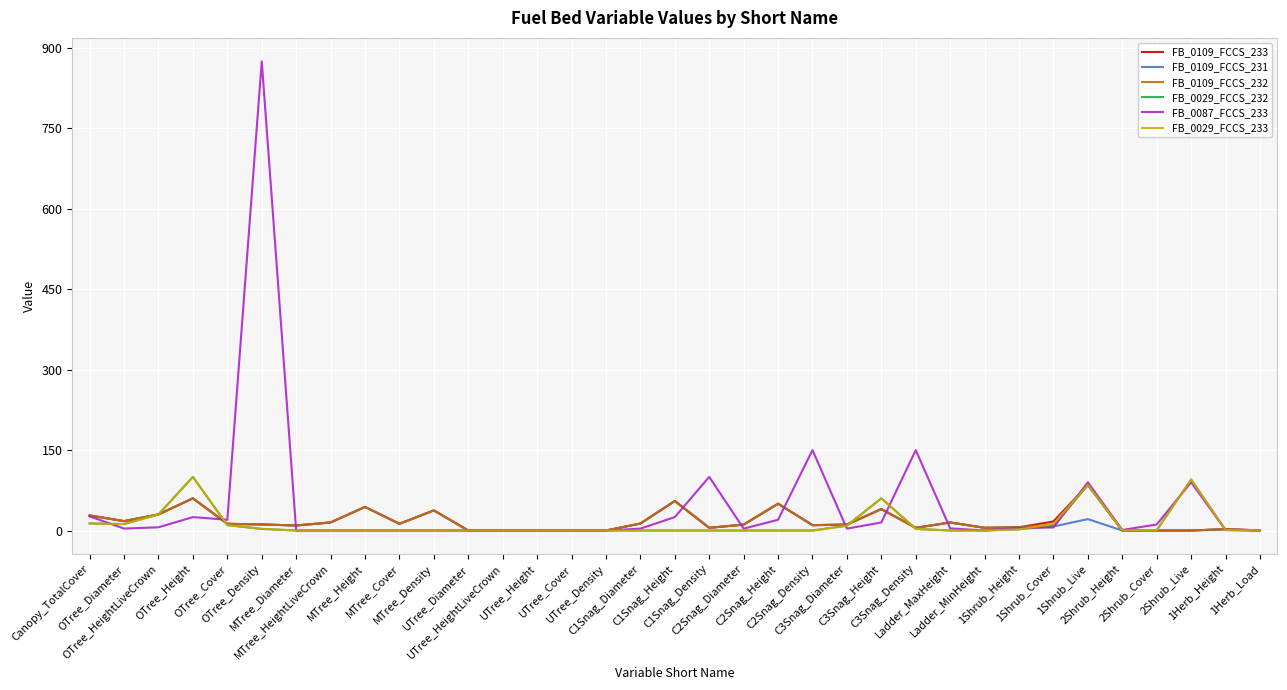

At which category does FB_0109_FCCS_232 reach its first local valley?

OTree_Diameter